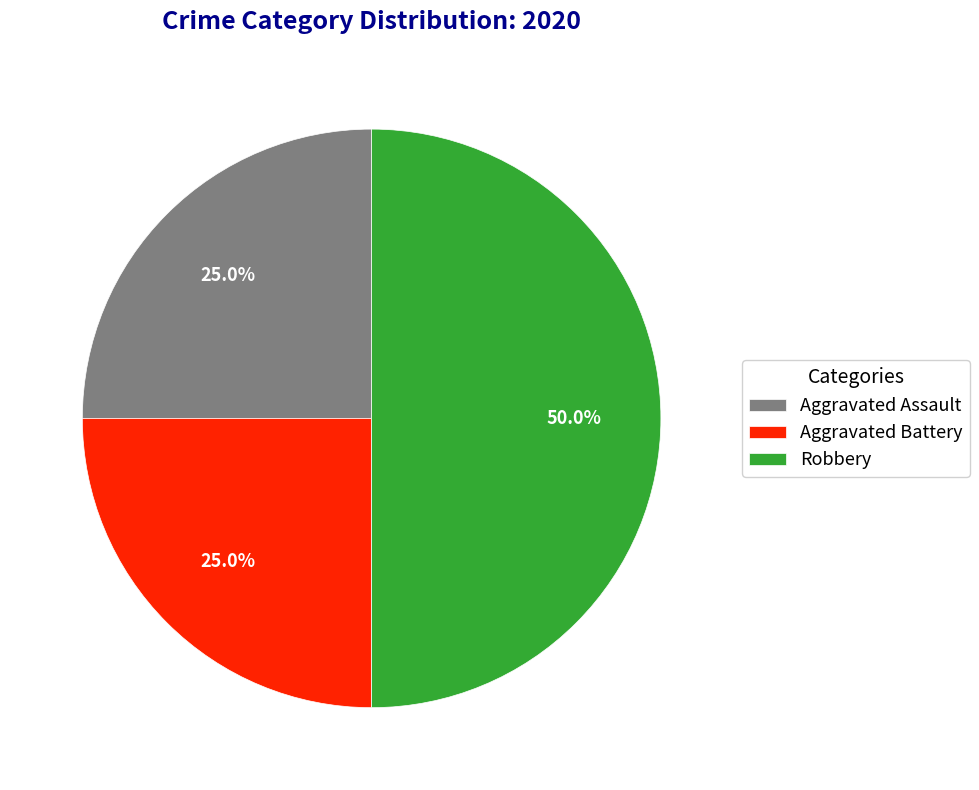

The Aggravated Assault slice represents 12% of the pie. True or false?

False